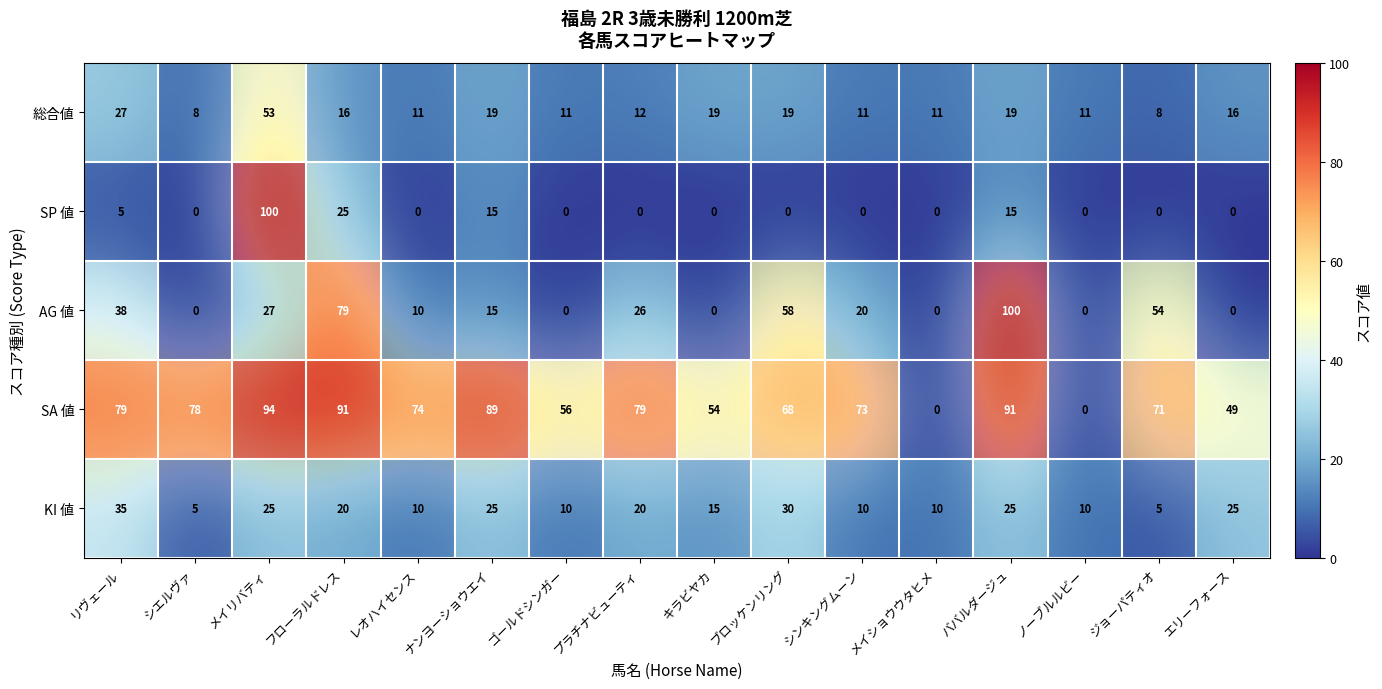

What is the average value of the 総合値 series?

17